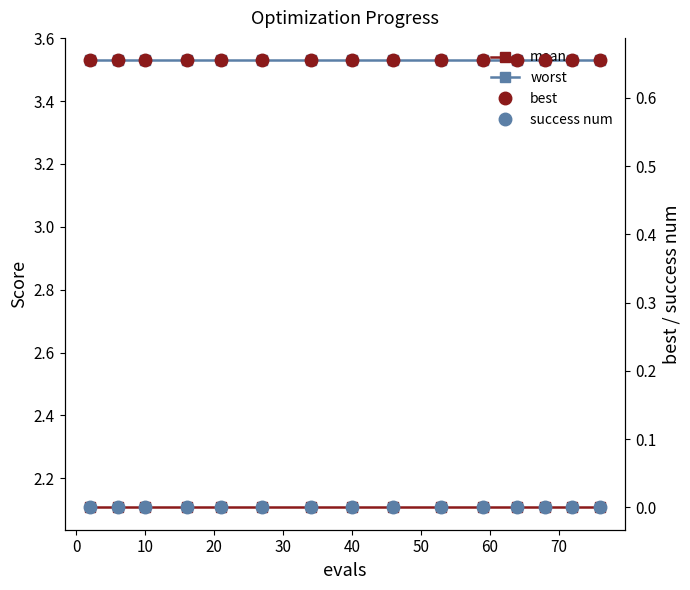

Is the value of best at 11 greater than the value of mean at 12?

No